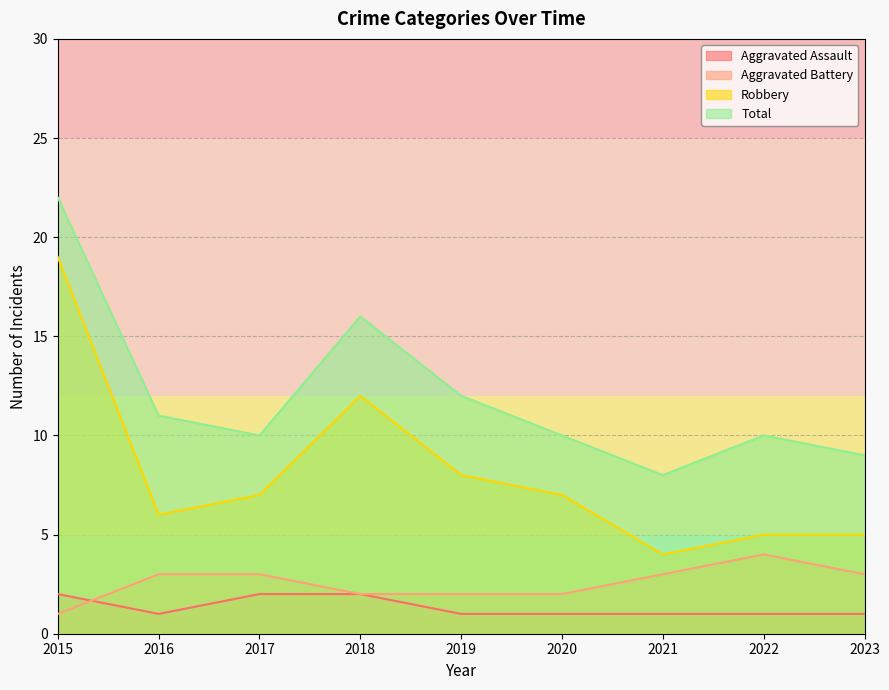

What are all the series names shown in the legend?

Aggravated Assault, Aggravated Battery, Robbery, Total